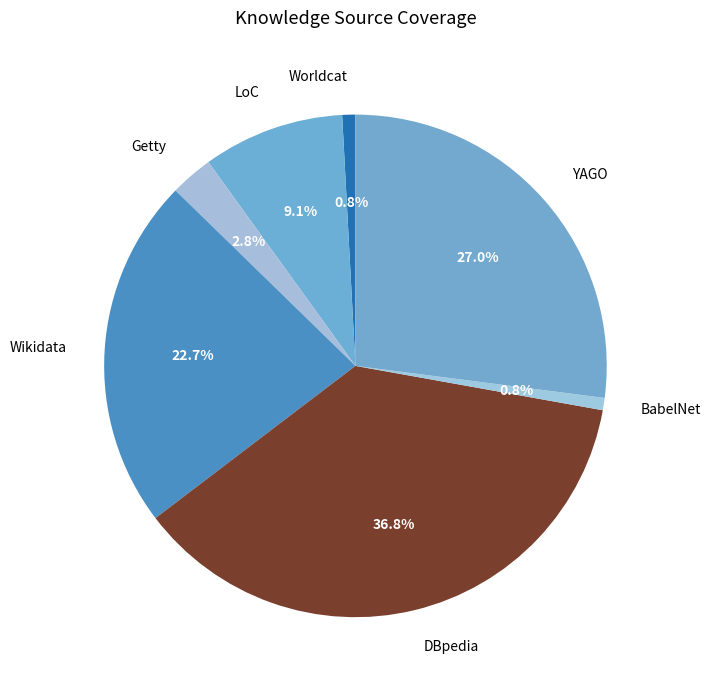

To the nearest percent, what is the difference between the largest and smallest slice percentages?

36%